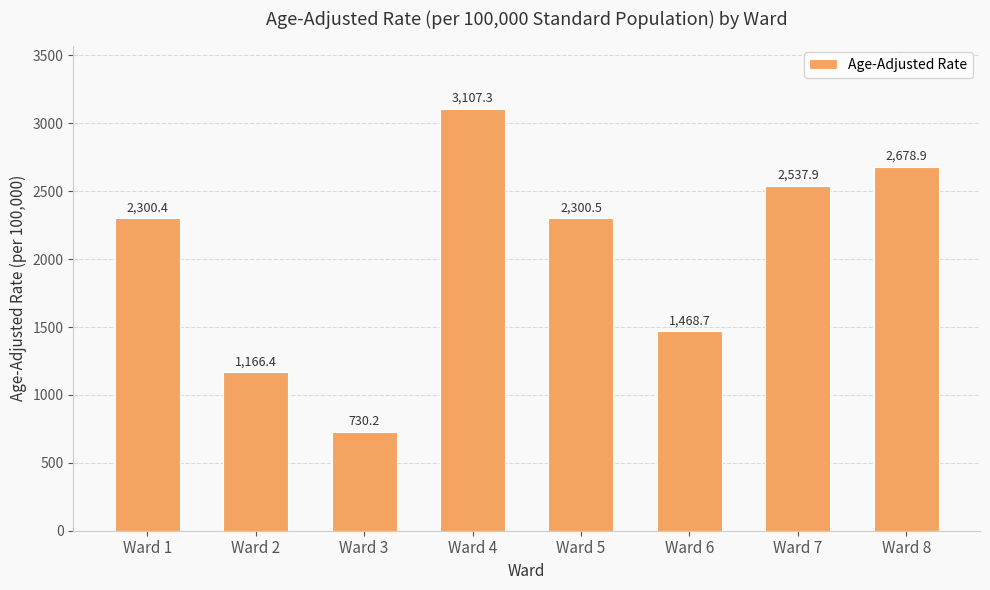

How many data points are less than 2300?

3